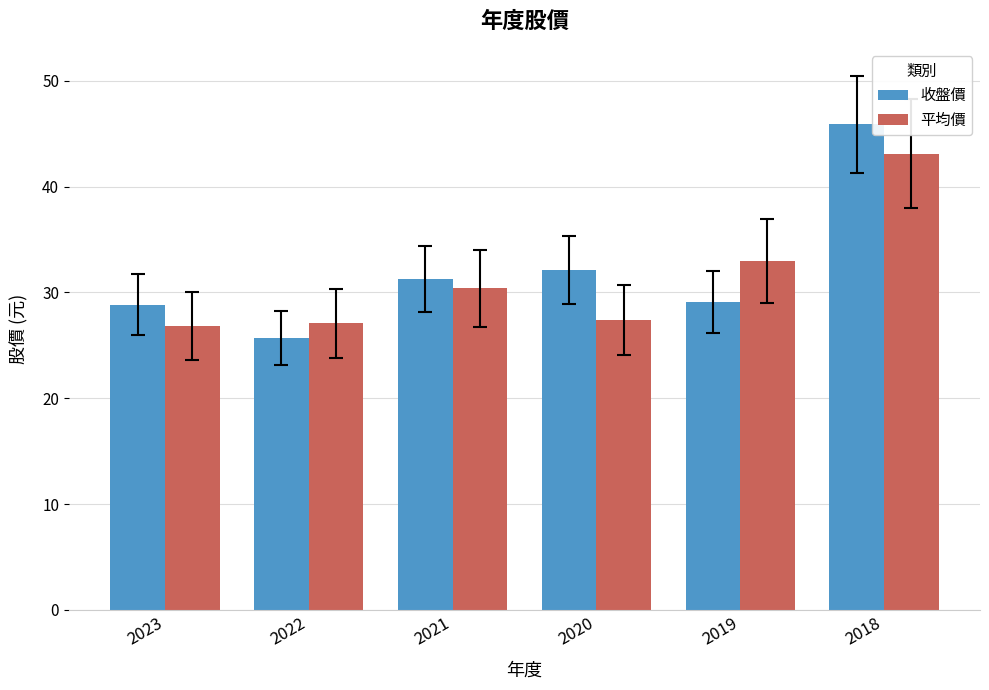

What is the greatest value displayed?

45.9